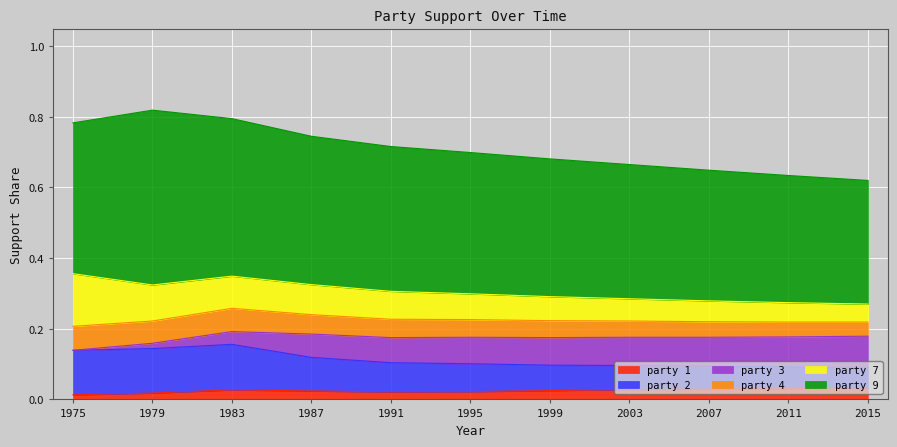

Does the chart display data point markers on the line(s)?

No